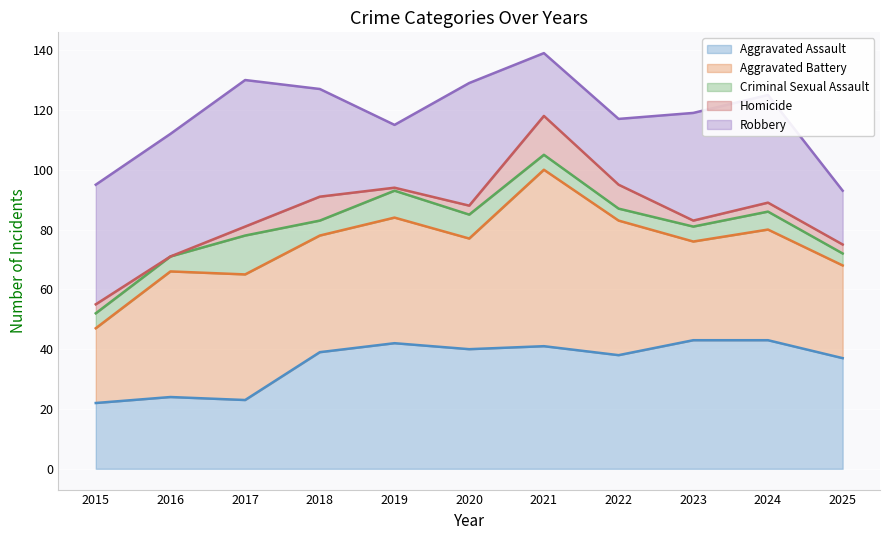

In Homicide, how many points are higher than both neighbors (excluding endpoints)?

2